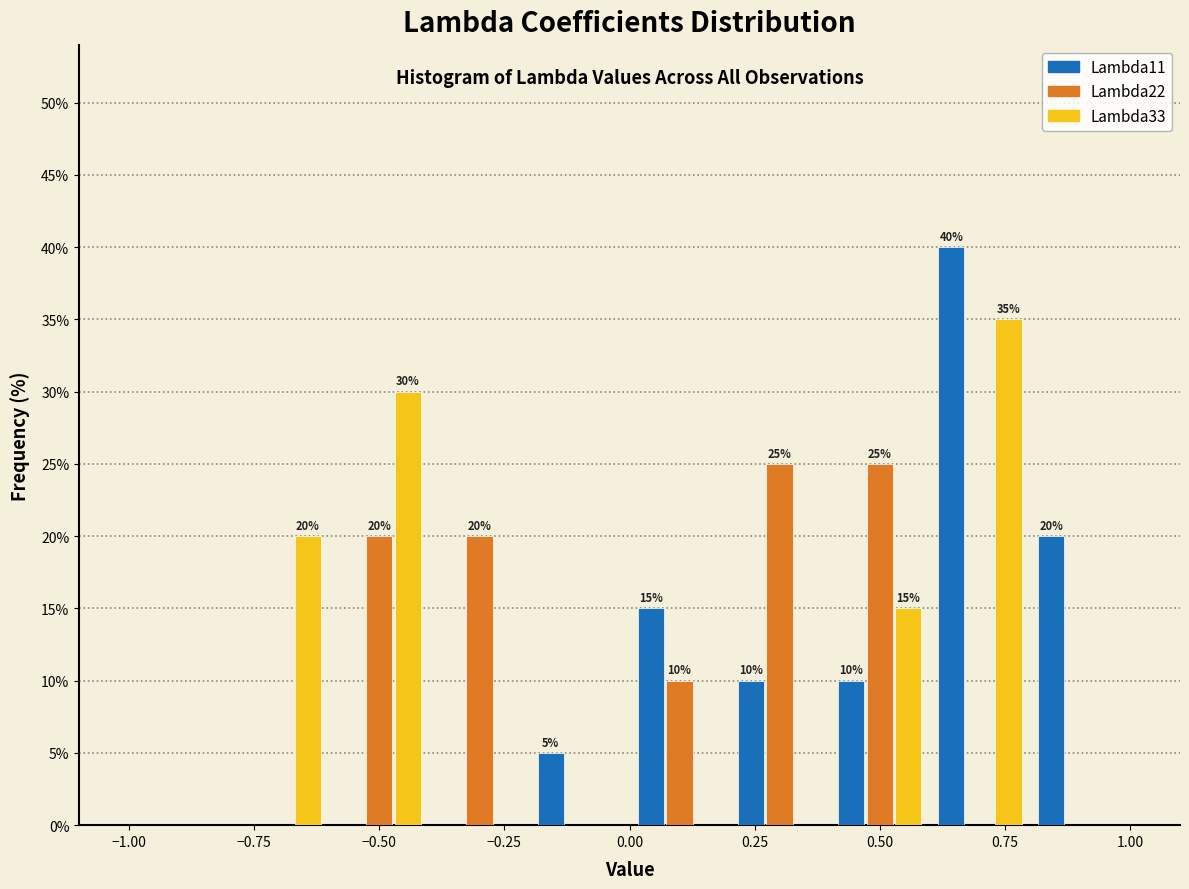

In the Lambda33 series, which range on the x-axis has the tallest bar?

0.6 to 0.8